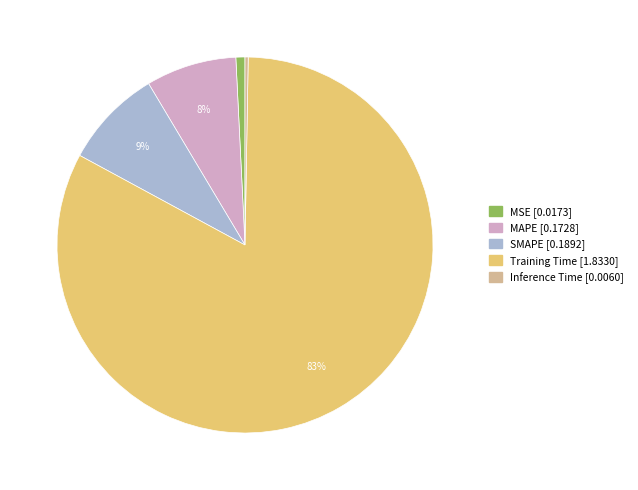

True or false: MAPE accounts for 17% of the total.

False